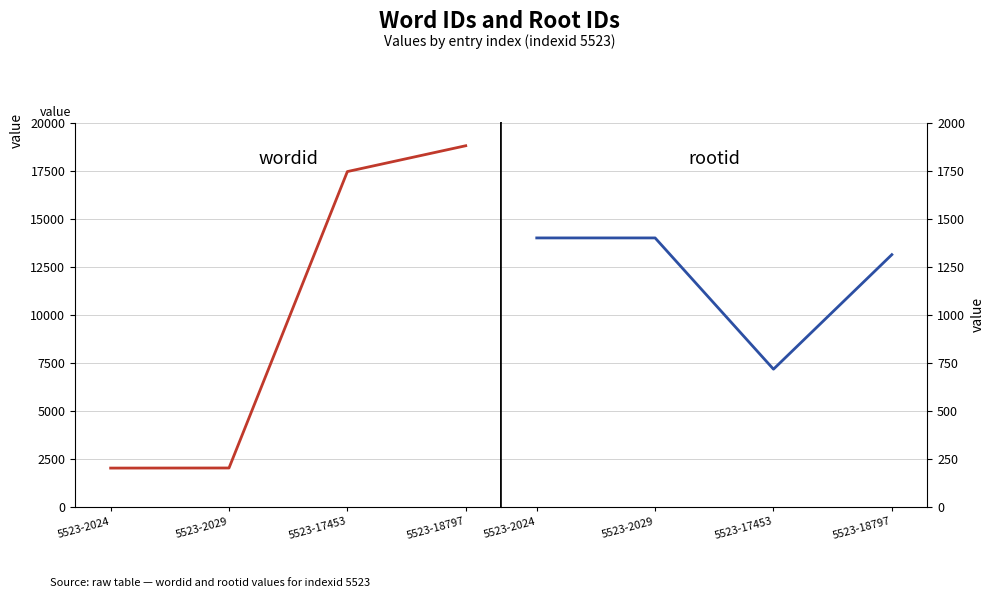

What is the difference between the wordid values at 5523-18797 and 5523-2024?

16773